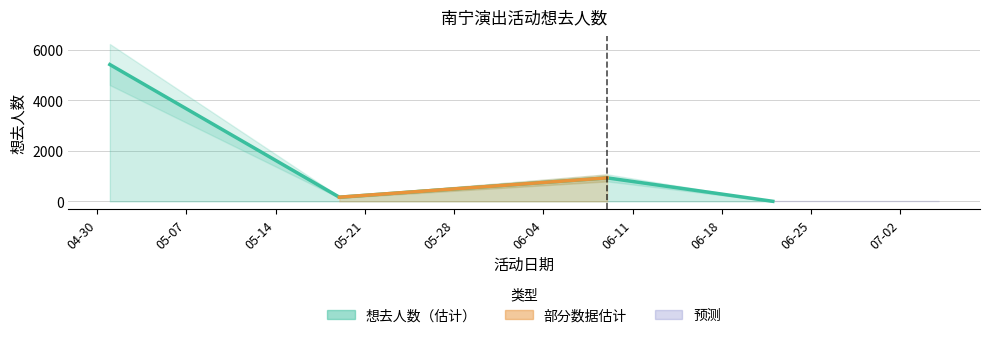

At which label does the data first exceed 932?

南宁·2024三月三国潮动漫节（良牙春典）